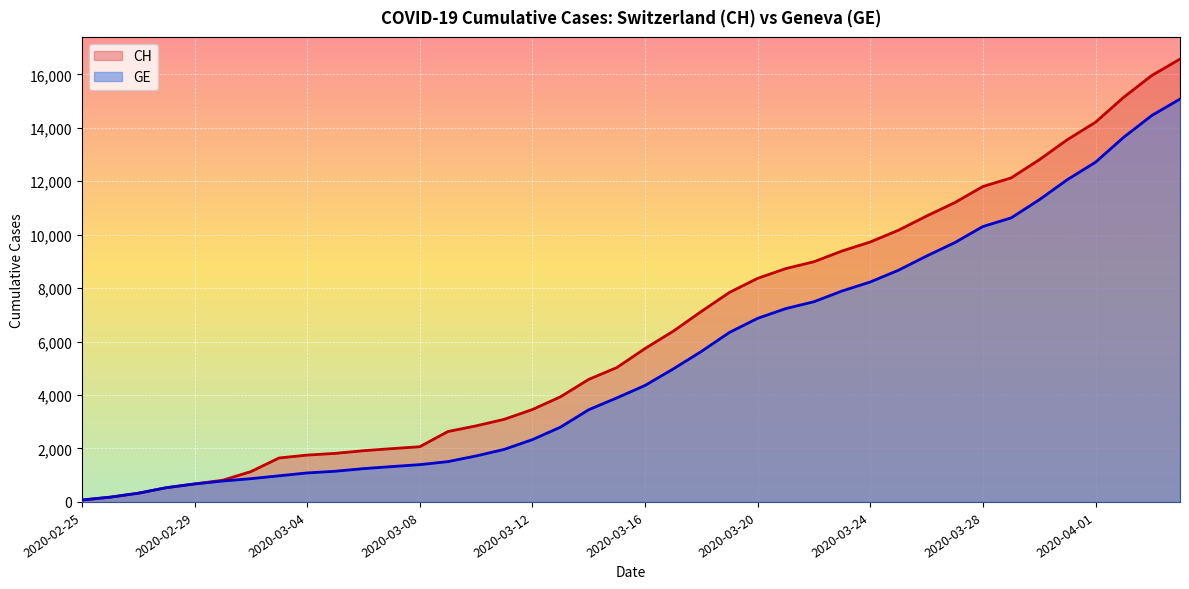

Reading left to right, what are all the values shown in this chart?

CH: 2020-02-25=72	2020-02-26=178	2020-02-27=326	2020-02-28=533	2020-02-29=673	2020-03-01=812	2020-03-02=1135	2020-03-03=1644	2020-03-04=1753	2020-03-05=1817	2020-03-06=1917	2020-03-07=1994	2020-03-08=2067	2020-03-09=2635	2020-03-10=2847	2020-03-11=3093	2020-03-12=3458	2020-03-13=3936	2020-03-14=4586	2020-03-15=5030	2020-03-16=5741	2020-03-17=6388	2020-03-18=7128	2020-03-19=7842	2020-03-20=8368	2020-03-21=8733	2020-03-22=8990	2020-03-23=9392	2020-03-24=9729	2020-03-25=10168	2020-03-26=10700	2020-03-27=11201	2020-03-28=11804	2020-03-29=12126	2020-03-30=12804	2020-03-31=13558	2020-04-01=14211	2020-04-02=15144	2020-04-03=15961	2020-04-04=16574
GE: 2020-02-25=72	2020-02-26=178	2020-02-27=326	2020-02-28=533	2020-02-29=673	2020-03-01=782	2020-03-02=870	2020-03-03=978	2020-03-04=1085	2020-03-05=1149	2020-03-06=1246	2020-03-07=1323	2020-03-08=1396	2020-03-09=1509	2020-03-10=1721	2020-03-11=1967	2020-03-12=2332	2020-03-13=2800	2020-03-14=3450	2020-03-15=3894	2020-03-16=4359	2020-03-17=4976	2020-03-18=5631	2020-03-19=6345	2020-03-20=6871	2020-03-21=7236	2020-03-22=7493	2020-03-23=7895	2020-03-24=8232	2020-03-25=8671	2020-03-26=9203	2020-03-27=9704	2020-03-28=10307	2020-03-29=10629	2020-03-30=11307	2020-03-31=12061	2020-04-01=12714	2020-04-02=13647	2020-04-03=14464	2020-04-04=15077